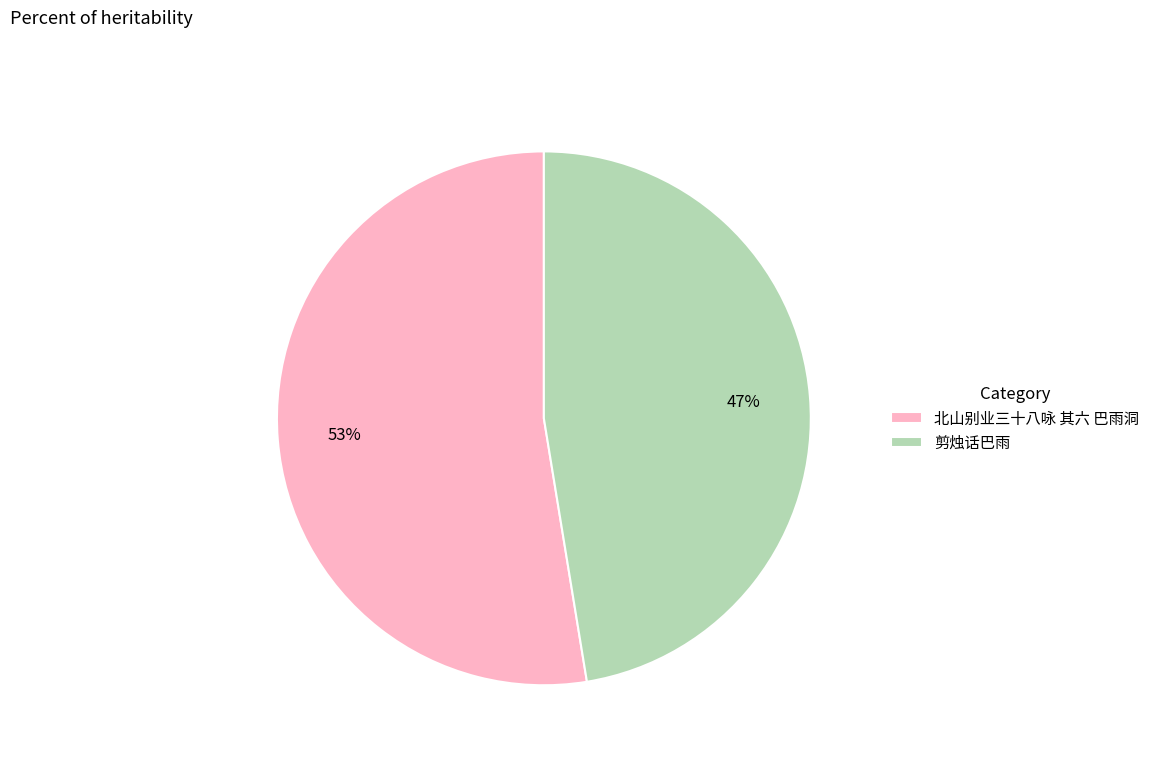

Which category has the biggest portion of the pie?

北山别业三十八咏 其六 巴雨洞